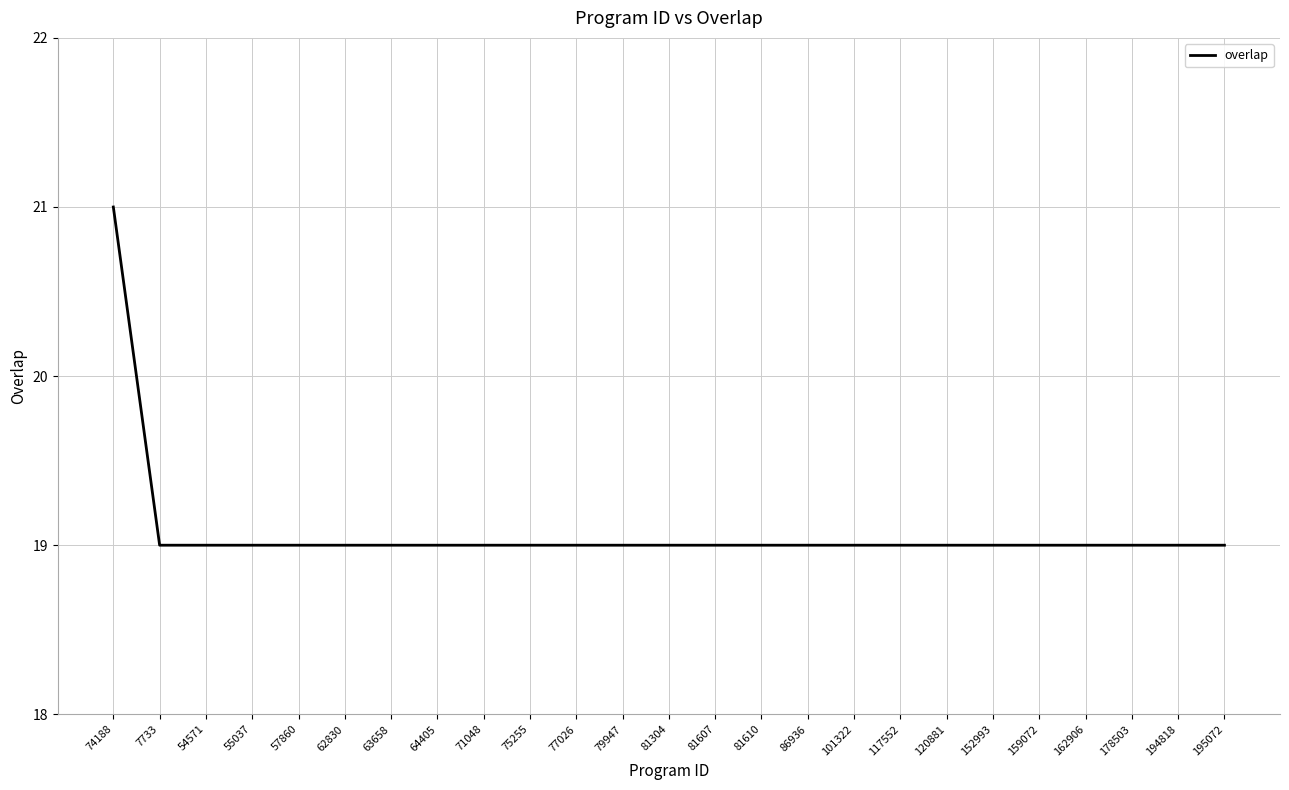

What position from the right is 62830?

20